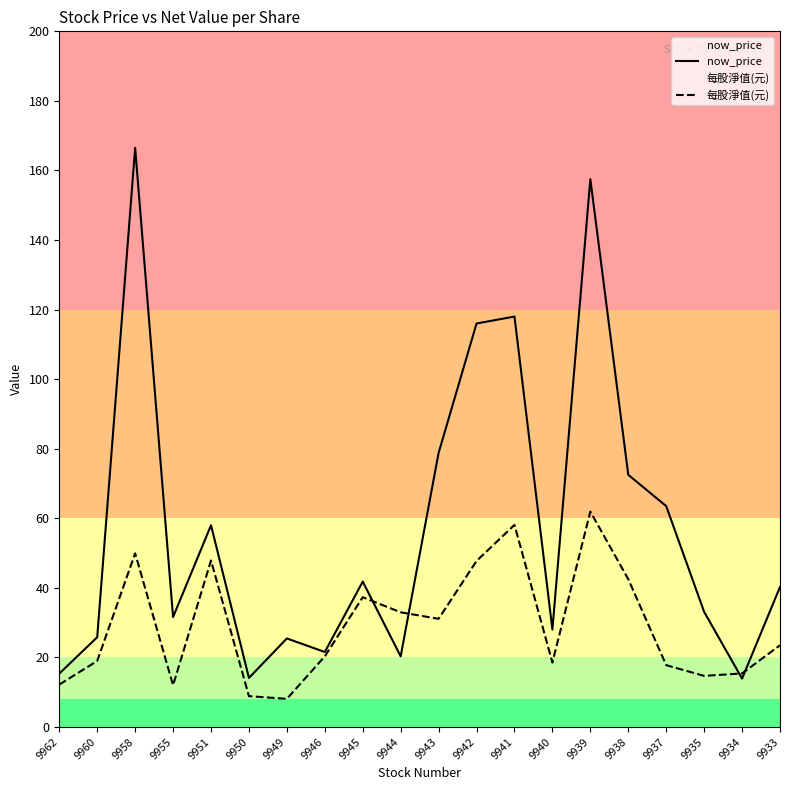

What is the value of the now_price point at the 13th from the left?

118.0